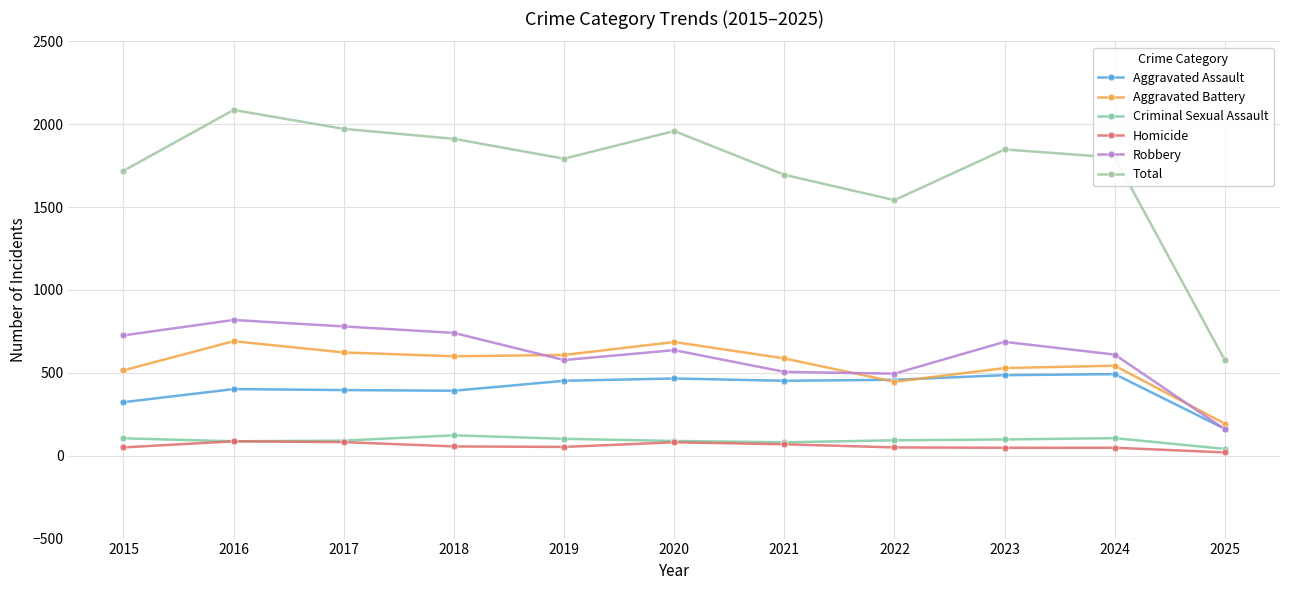

The value of Total at 2016 is 2086. True or false?

True